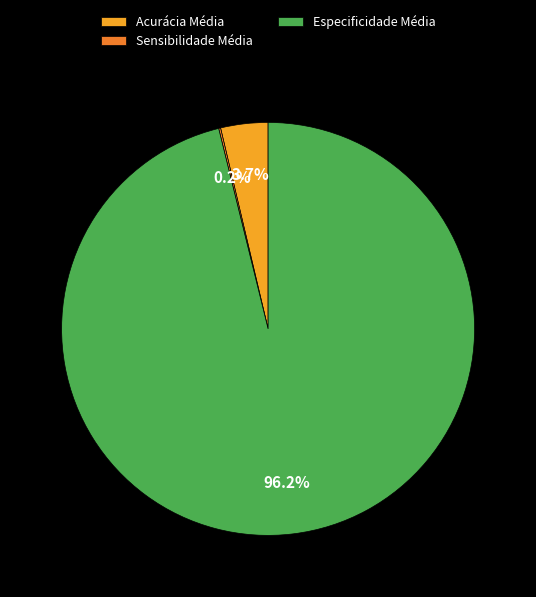

Does Acurácia Média account for over 50% of the chart?

No